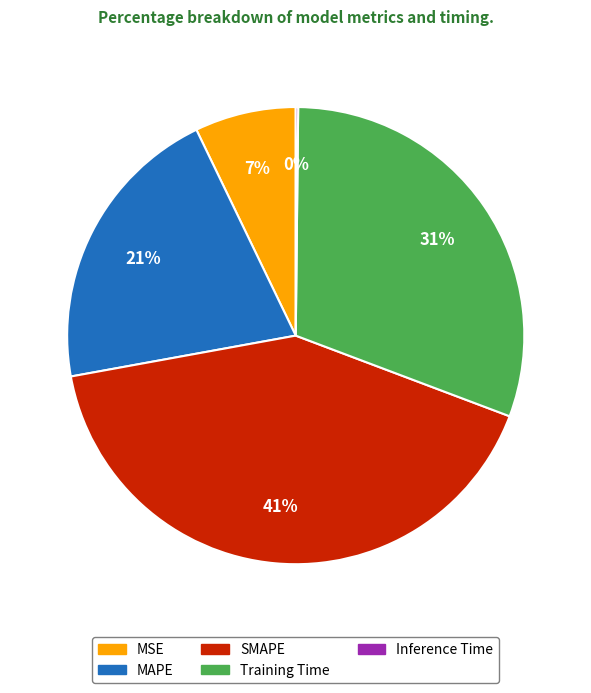

To the nearest percent, what is the combined percentage of MSE and MAPE?

28%